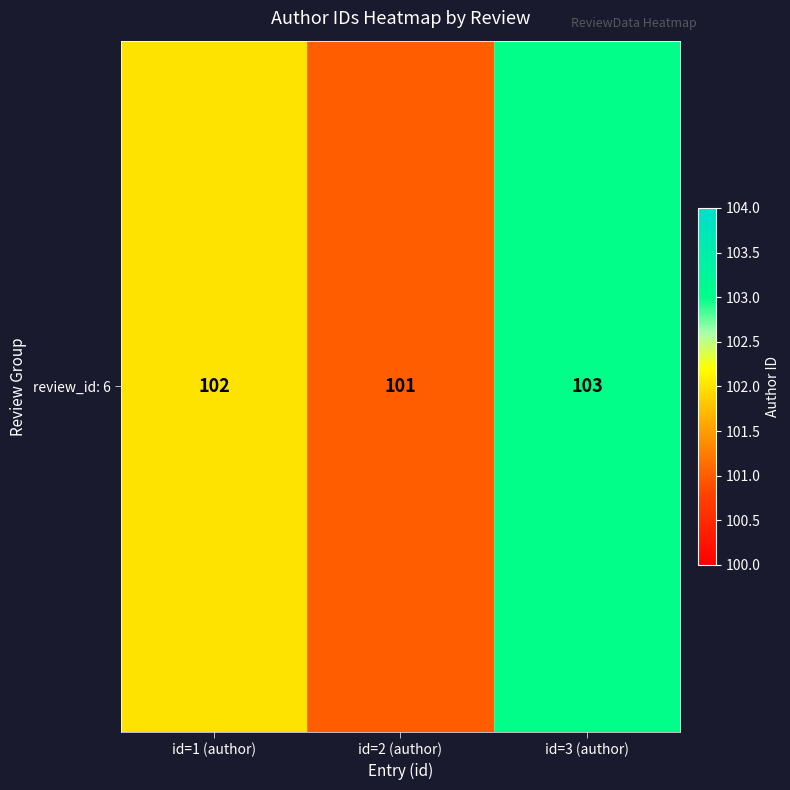

True or false: the data shows 141 at id=1 (author).

False